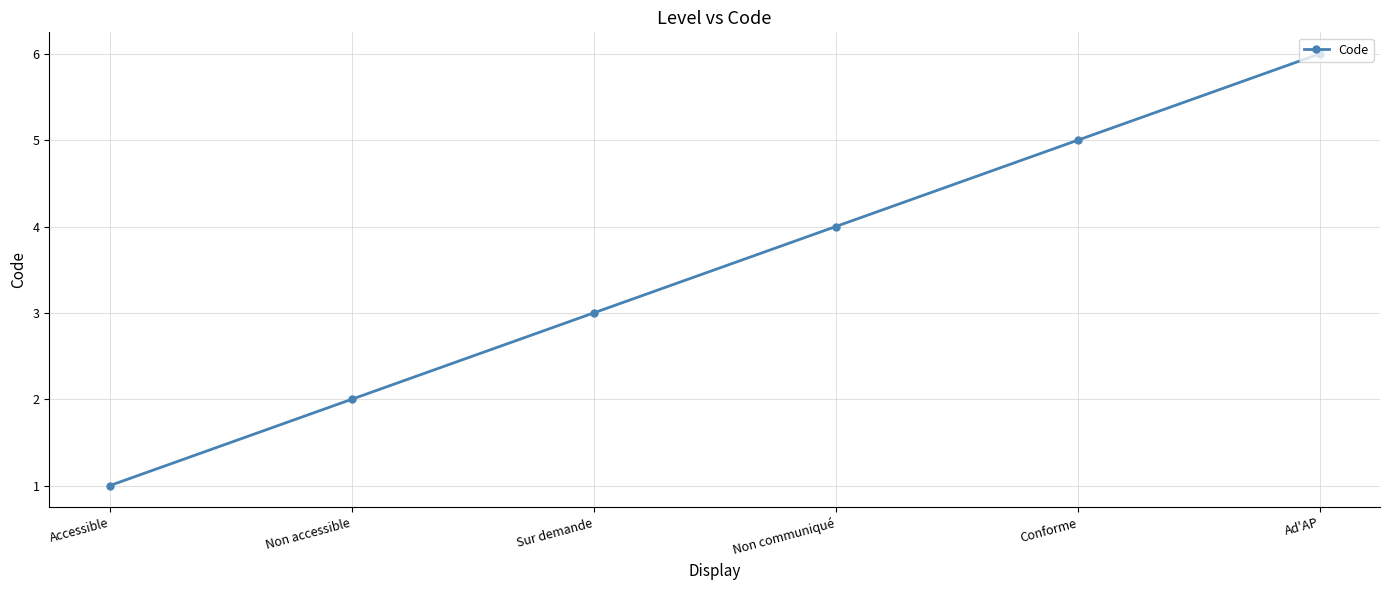

Count the number of categories in the chart.

6